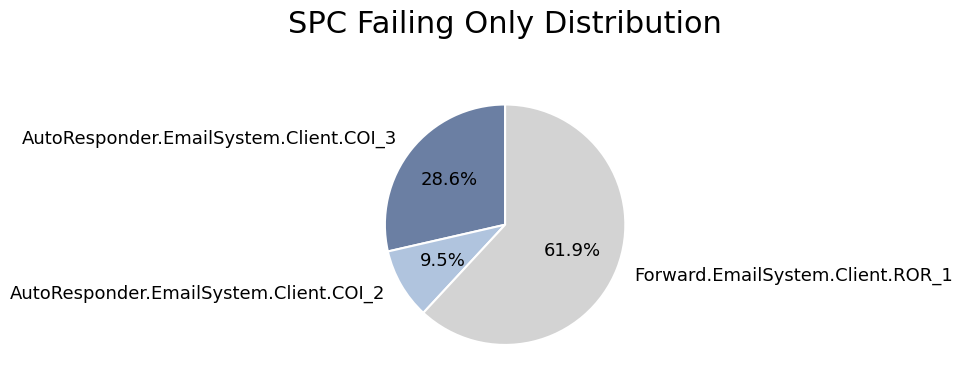

Between AutoResponder.EmailSystem.Client.COI_3 and AutoResponder.EmailSystem.Client.COI_2, which is larger?

AutoResponder.EmailSystem.Client.COI_3